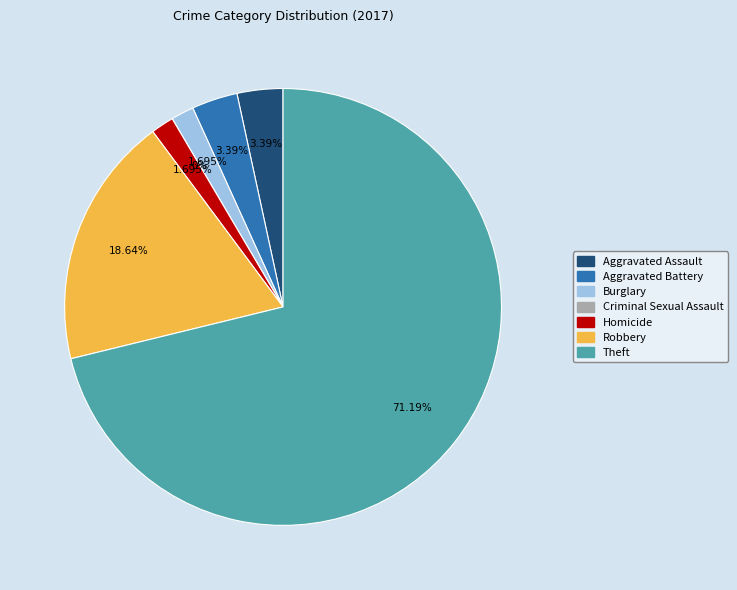

What is the change in value from Aggravated Assault to Robbery?

+9